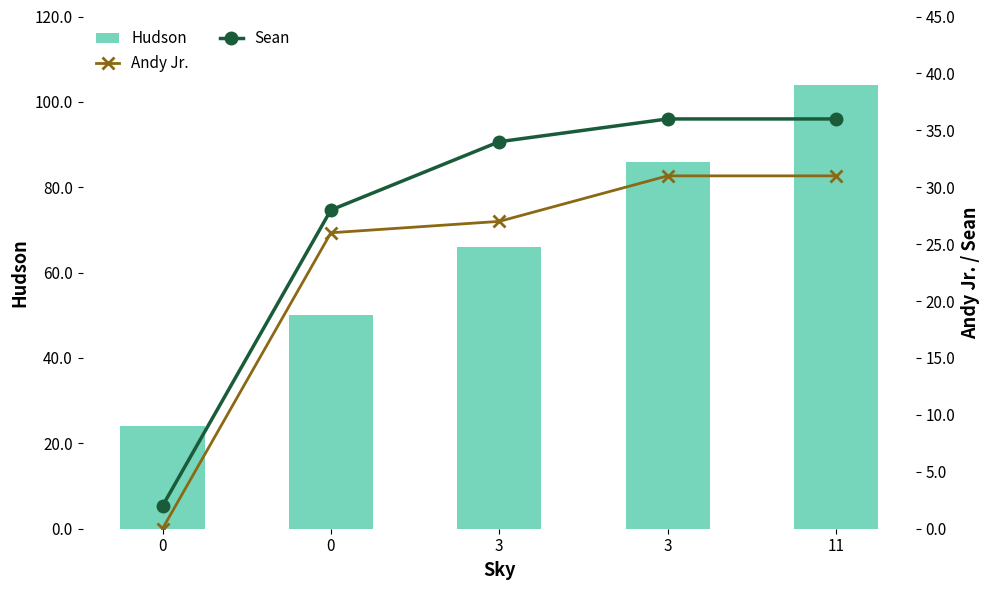

What is the sum of all Sean values?

136